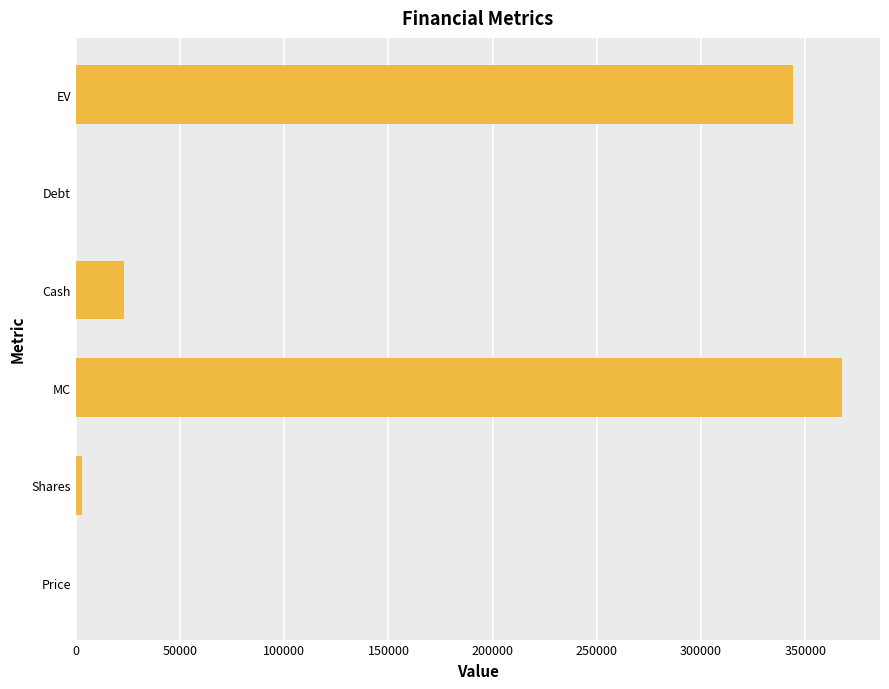

Where is the data nearest to the value 183769?

Cash